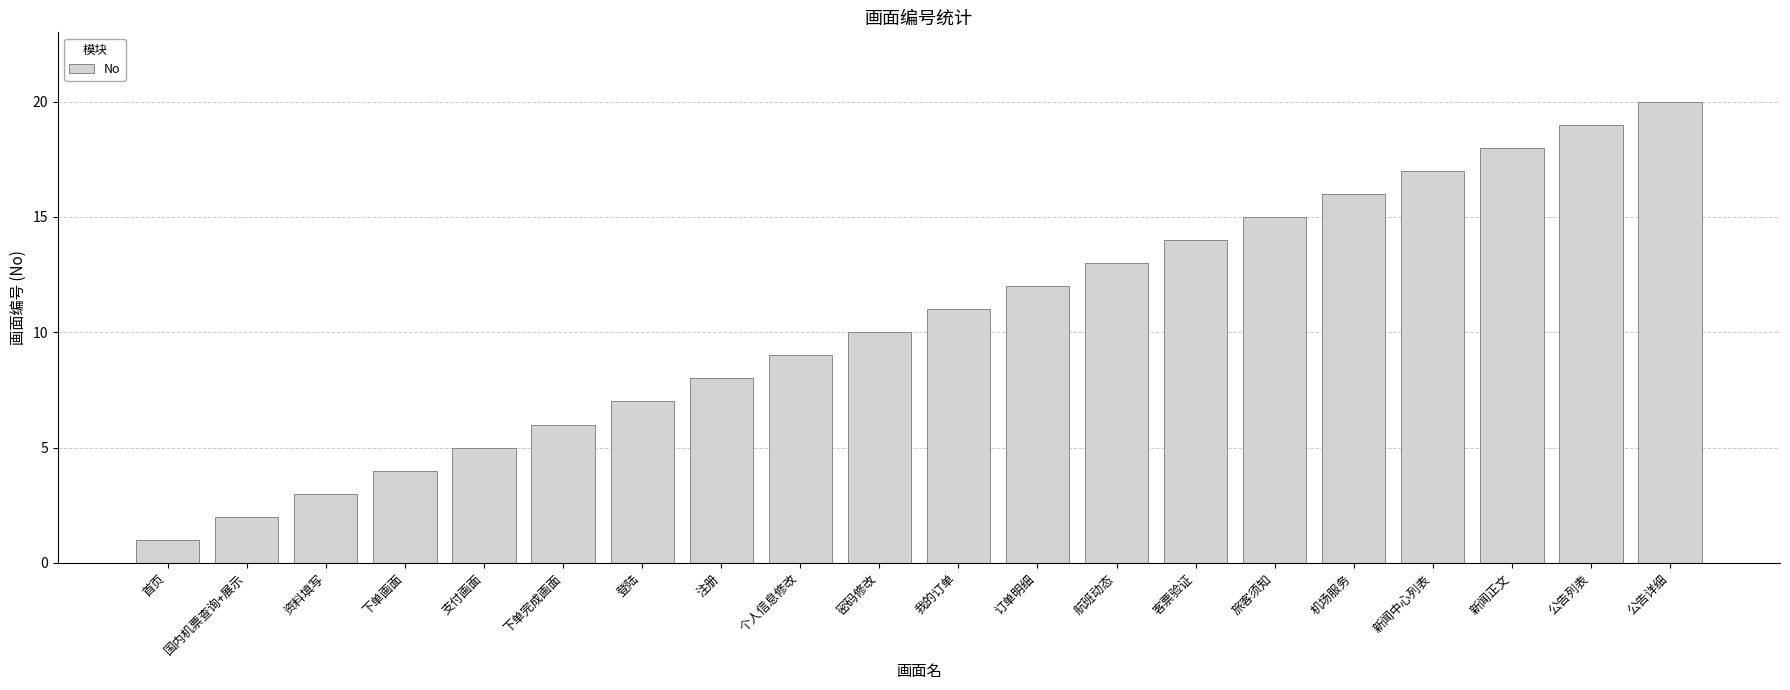

What position from the right is 支付画面?

16